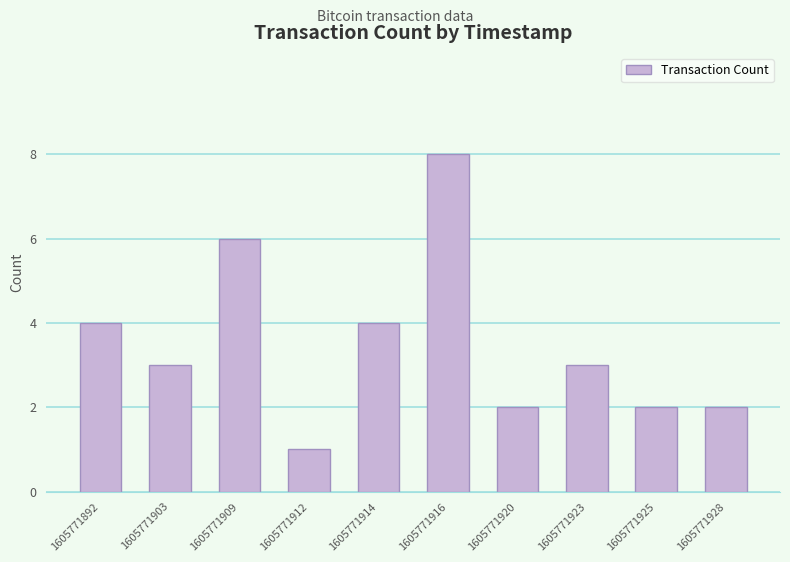

Reading left to right, transcribe all the data shown in this chart.

4	3	6	1	4	8	2	3	2	2